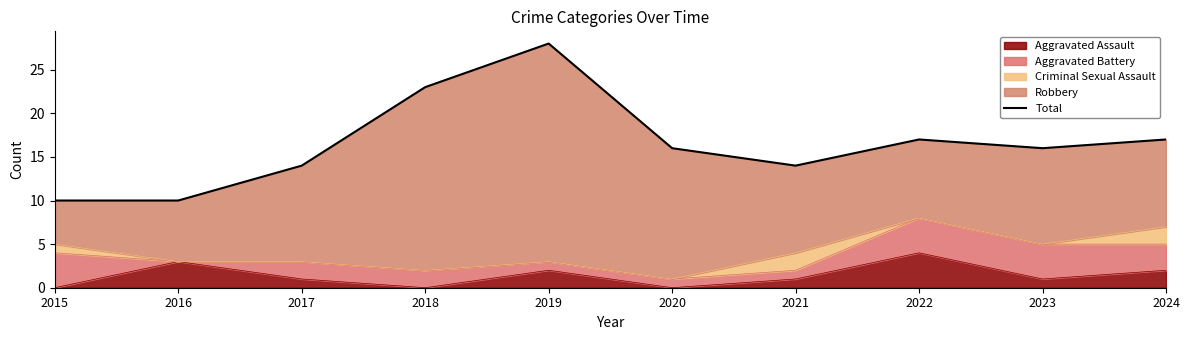

How many data points does each series have?

10